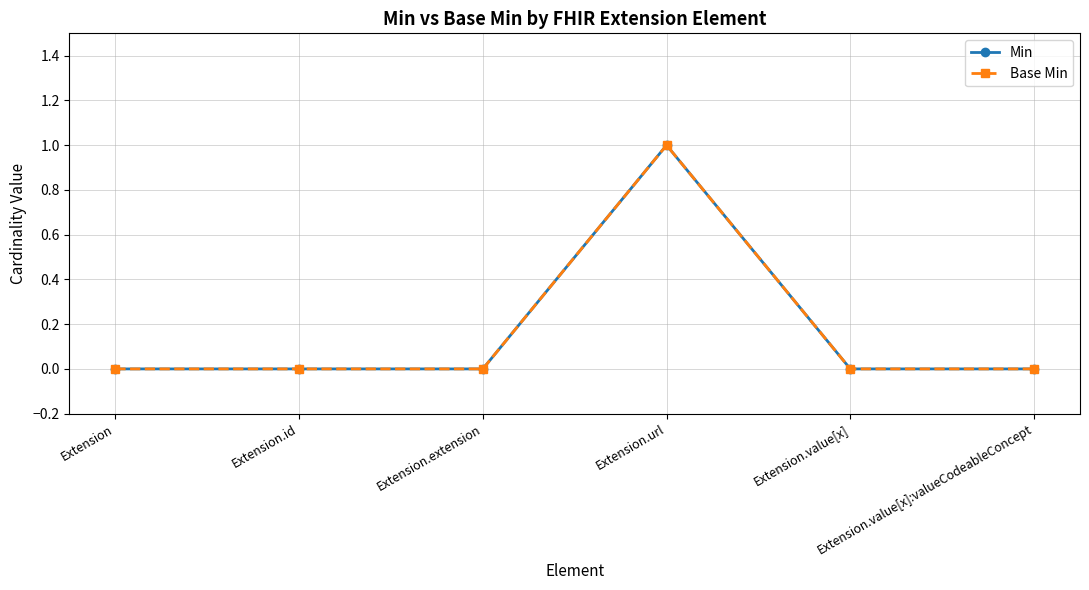

At Extension.url, list the series in order from largest to smallest.

Min, Base Min